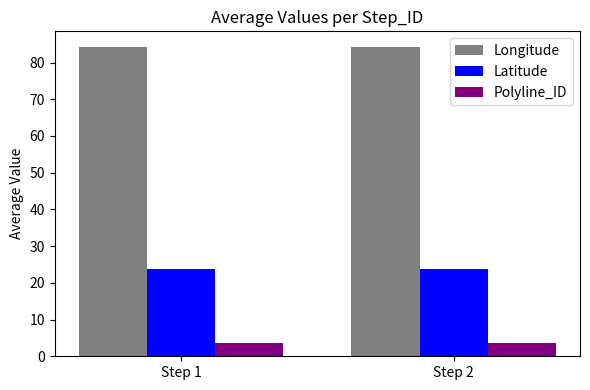

True or false: Longitude has a value of 84.3 at Step 1.

True